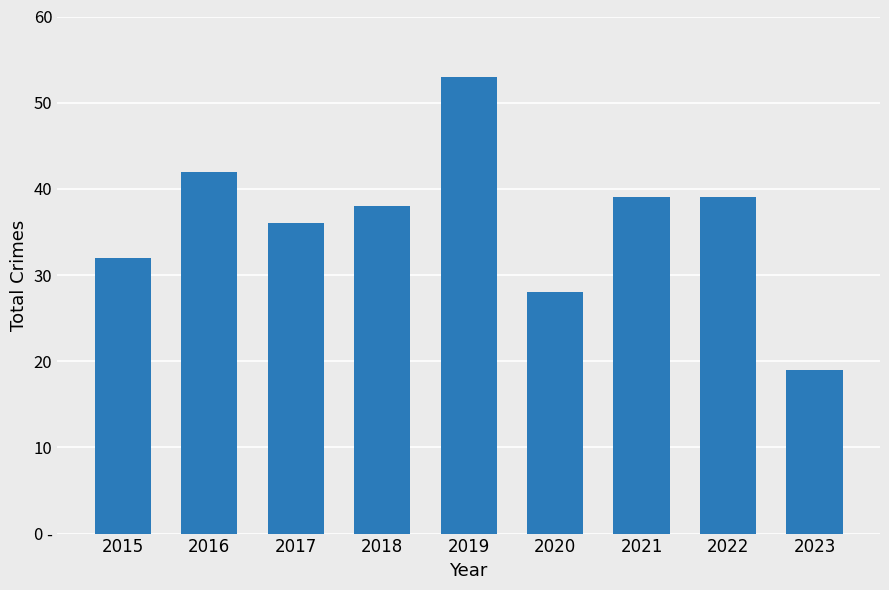

What is the value of the 7th bar from the left?

39